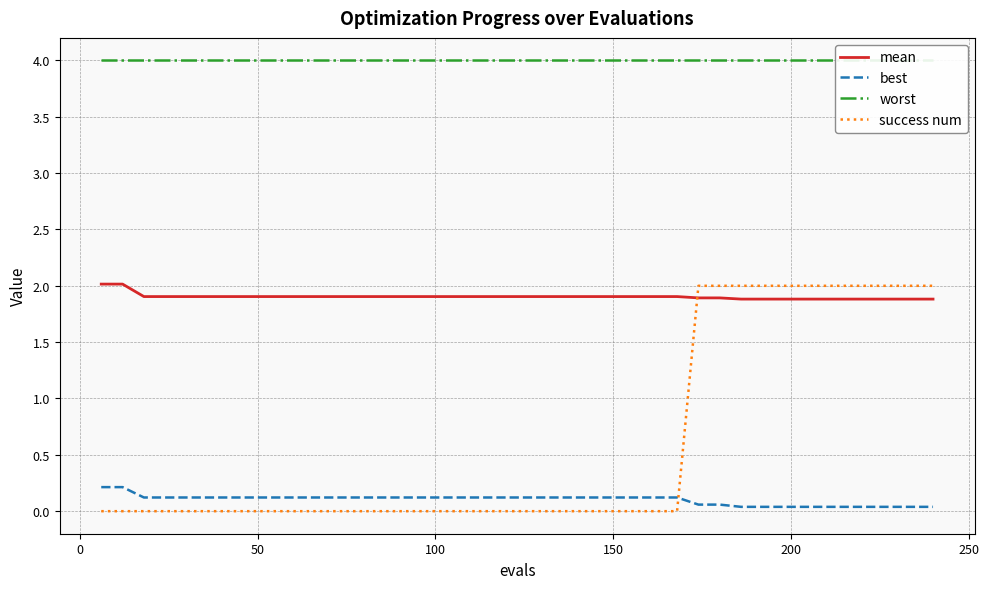

True or false: mean and best cross at least once.

False